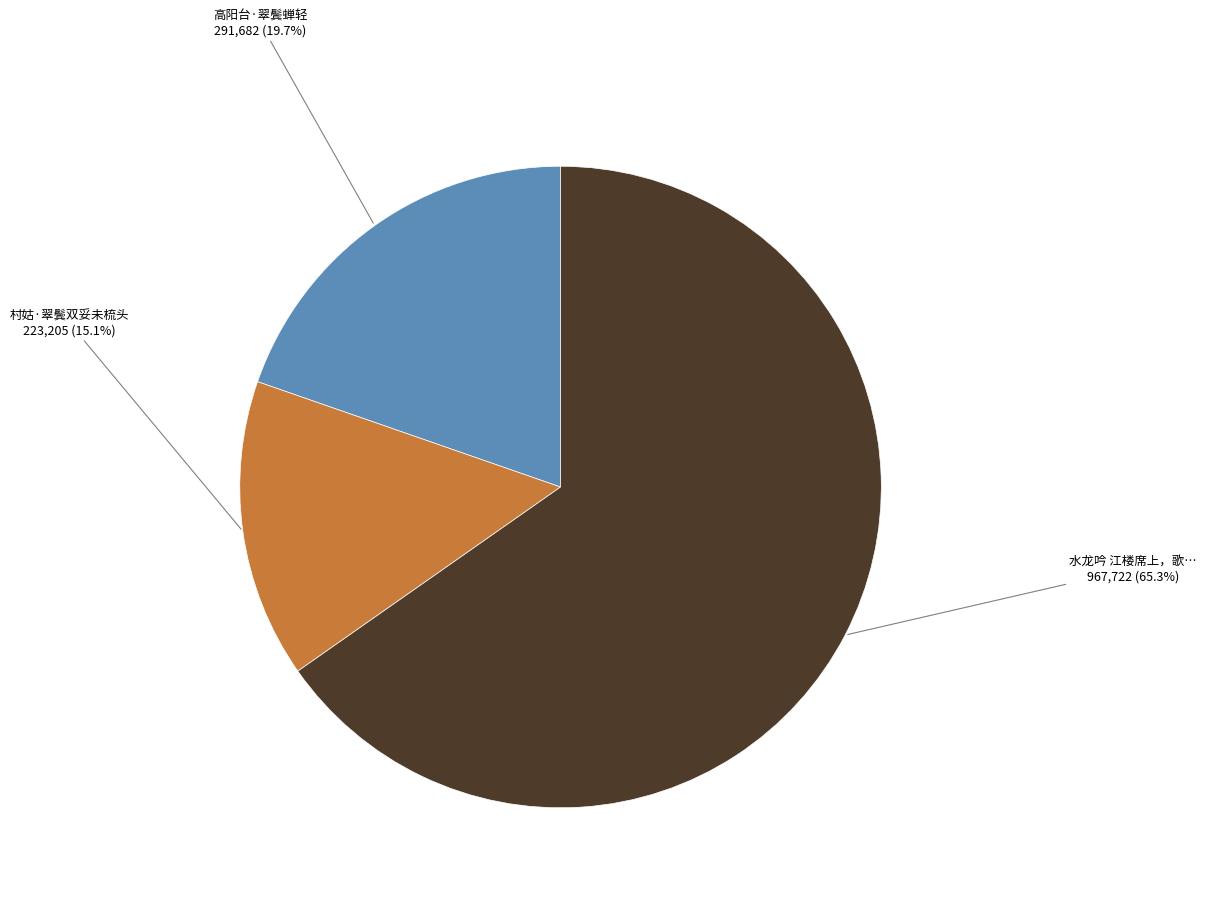

To the nearest percent, what is the average slice percentage?

33%